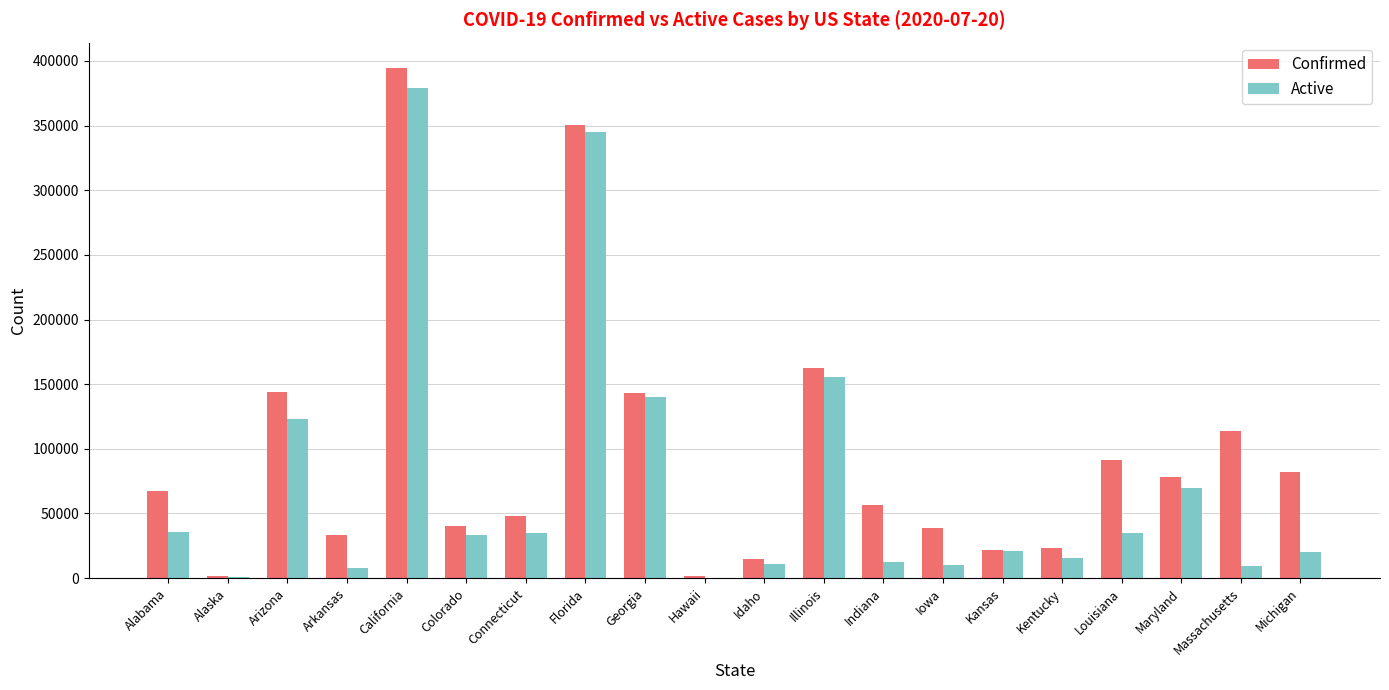

Which series changed the most between Colorado and Massachusetts?

Confirmed